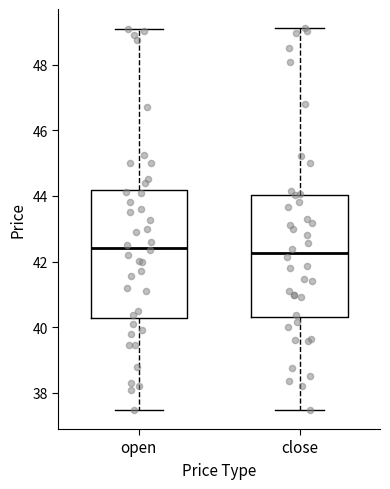

Reading left to right, transcribe this box plot: for each box, give where its median line is, the range the box spans, and where its two whiskers end, as read against the y-axis. The values are not printed on the chart, so give them approximately, as read against the axis.

open: median 42.4, box 40.2 to 44.2, whiskers 37.4 to 49.0
close: median 42.2, box 40.4 to 44.0, whiskers 37.4 to 49.2